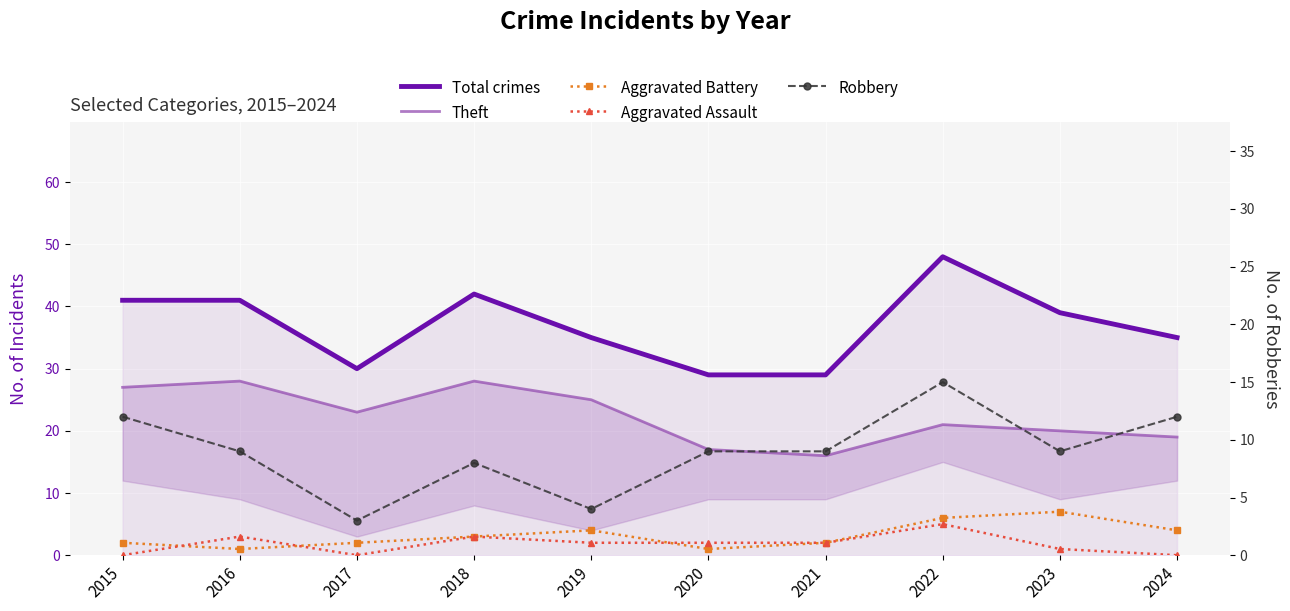

Between 2018 and 2015, which is larger?

2018